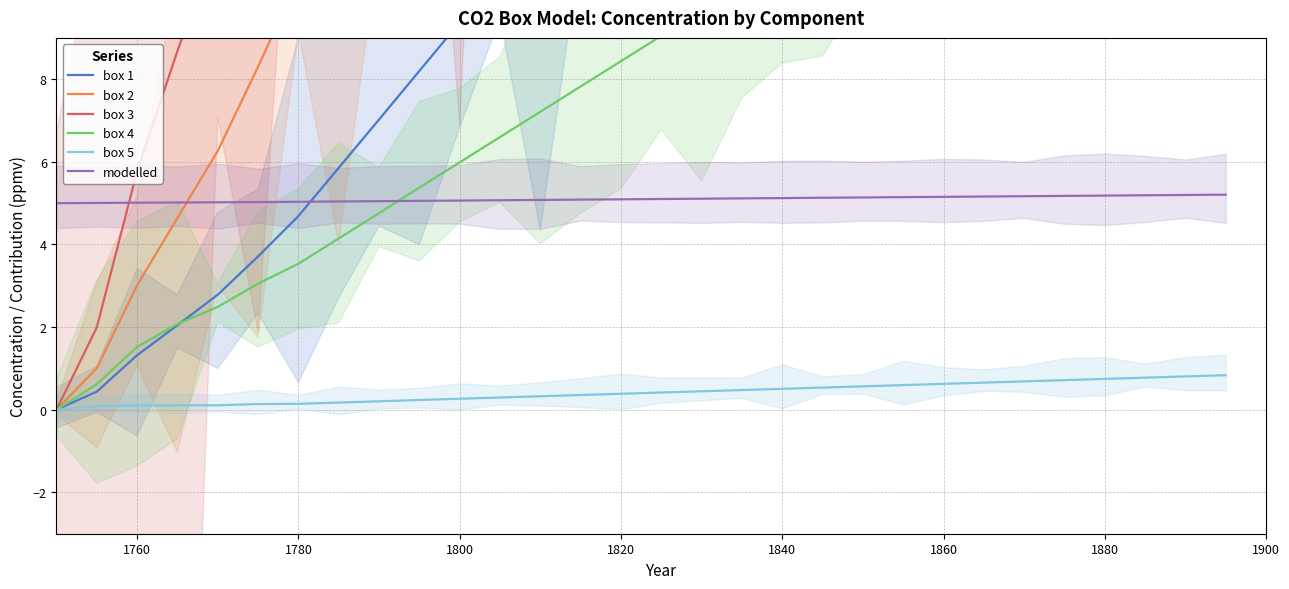

Reading left to right, what are all the values shown in this chart?

box 1: 0.0	0.4	1.3	2.0	2.8	3.7	4.7	5.9	7.0	8.2	9.4	10.5	11.7	12.9	14.1	15.2	16.4	17.6	18.8	19.9	21.1	22.3	23.4	24.6	25.8	27.0	28.1	29.3	30.5	31.6
box 2: 0.0	1.0	3.0	4.6	6.3	8.3	10.4	13.0	15.5	18.1	20.6	23.2	25.7	28.3	30.8	33.4	35.9	38.5	41.0	43.6	46.1	48.7	51.2	53.8	56.3	58.9	61.4	64.0	66.5	69.1
box 3: 0.0	2.0	5.8	8.7	11.4	14.8	18.3	22.3	26.4	30.5	34.6	38.7	42.7	46.8	50.9	55.0	59.1	63.1	67.2	71.3	75.4	79.5	83.5	87.6	91.7	95.8	99.9	103.9	108.0	112.1
box 4: 0.0	0.6	1.5	2.1	2.5	3.1	3.5	4.1	4.8	5.4	6.0	6.6	7.2	7.8	8.4	9.0	9.7	10.3	10.9	11.5	12.1	12.7	13.3	13.9	14.6	15.2	15.8	16.4	17.0	17.6
box 5: 0.0	0.1	0.1	0.1	0.1	0.1	0.1	0.2	0.2	0.2	0.3	0.3	0.3	0.4	0.4	0.4	0.4	0.5	0.5	0.5	0.6	0.6	0.6	0.7	0.7	0.7	0.7	0.8	0.8	0.8
modelled: 5.0	5.0	5.0	5.0	5.0	5.0	5.0	5.0	5.0	5.1	5.1	5.1	5.1	5.1	5.1	5.1	5.1	5.1	5.1	5.1	5.1	5.1	5.2	5.2	5.2	5.2	5.2	5.2	5.2	5.2